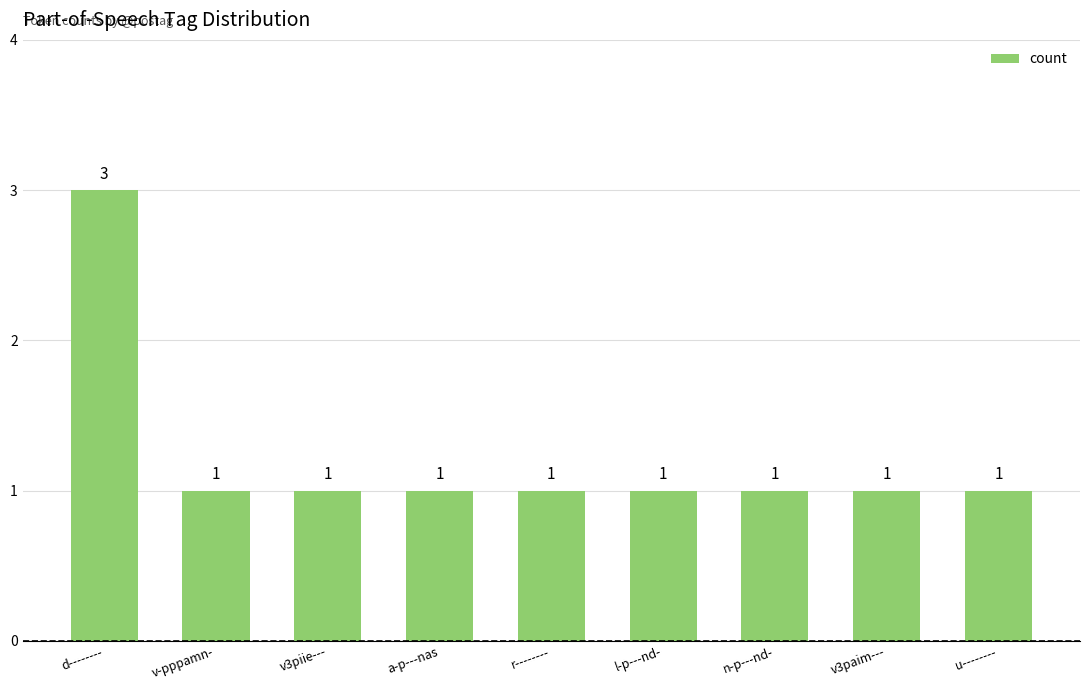

The value at v3paim--- is 1. True or false?

True